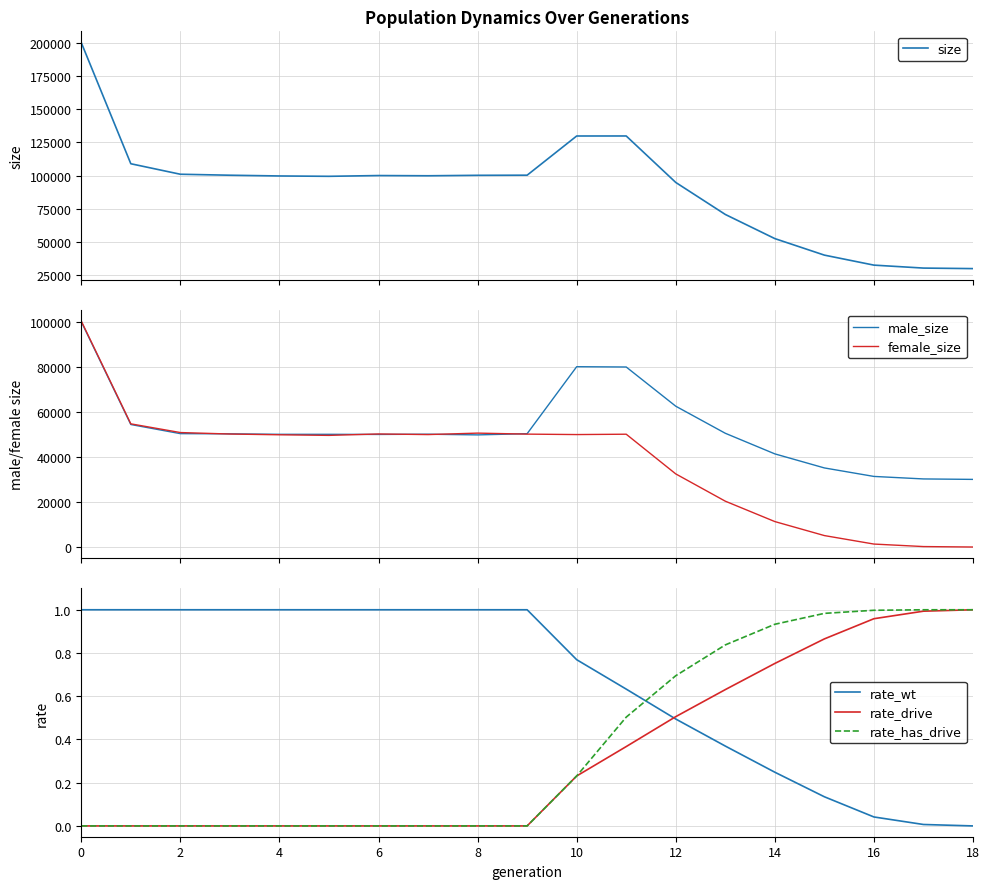

What is the greatest value displayed?

200194.0